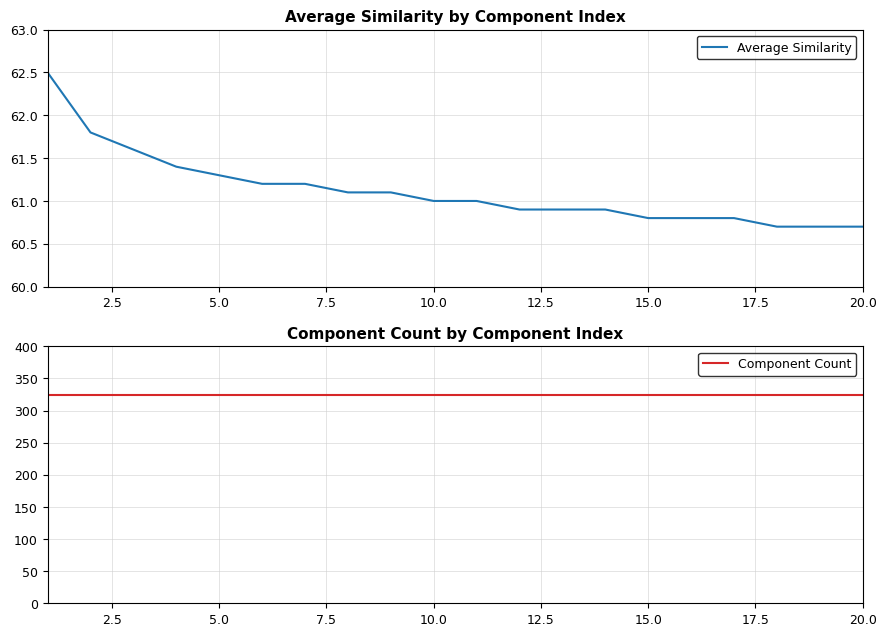

Does the chart have visible grid lines?

Yes